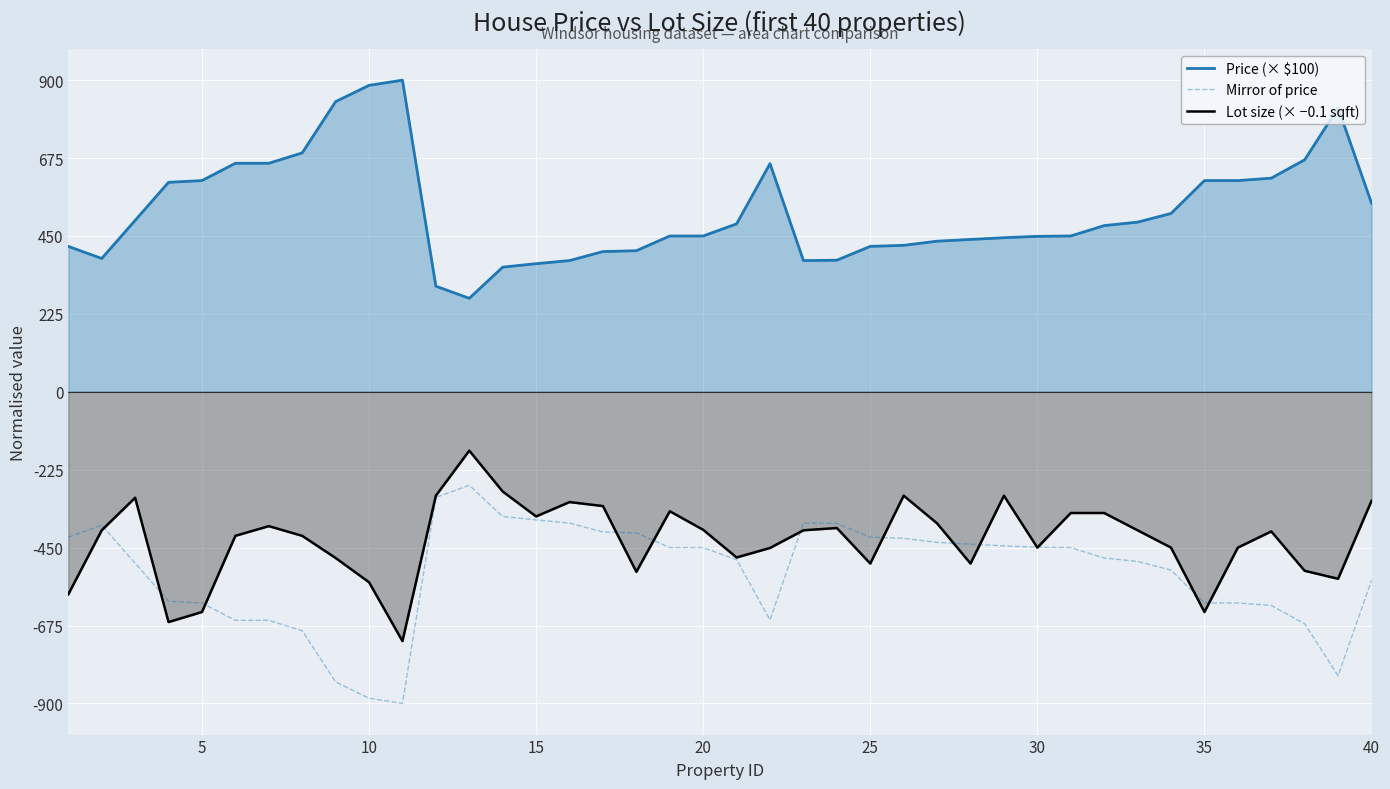

Rank the series by their maximum value, from lowest to highest.

Mirror of price, Lot size (× −0.1 sqft), Price (× $100)